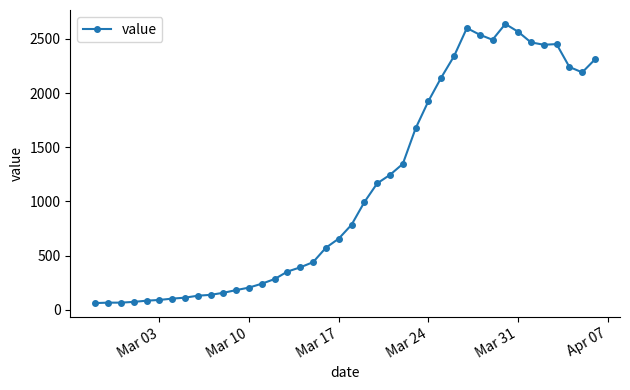

True or false: the data has more than 0 interior local peaks.

True